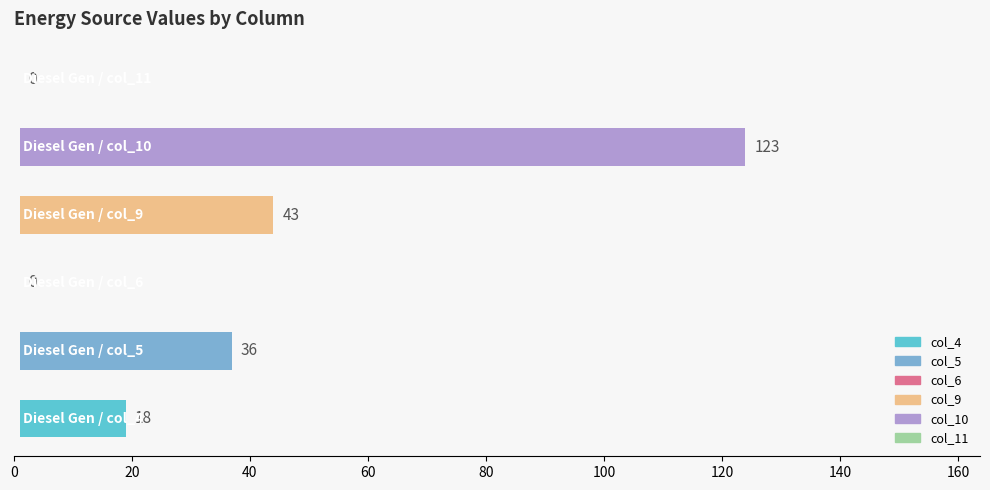

At which label does col_11 reach its minimum?

Diesel Generator